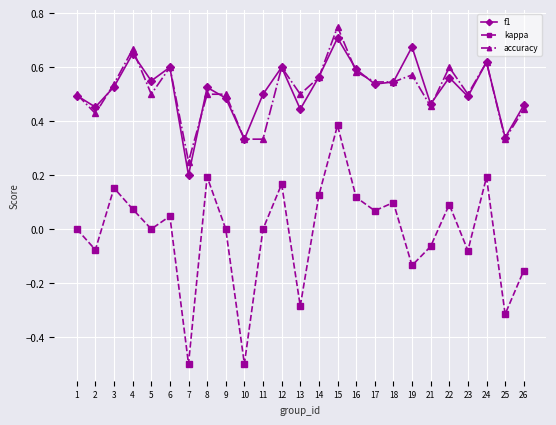

True or false: kappa has more than 0 interior local peaks.

True